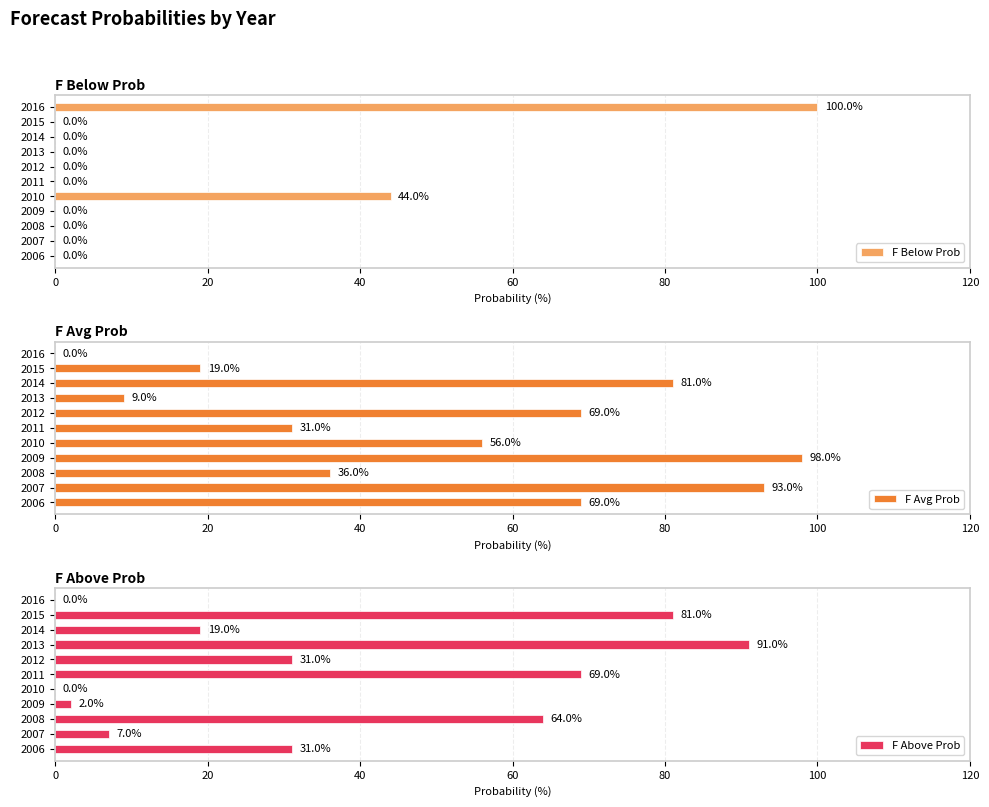

Is it true that F Avg Prob equals 69 at 2006?

True